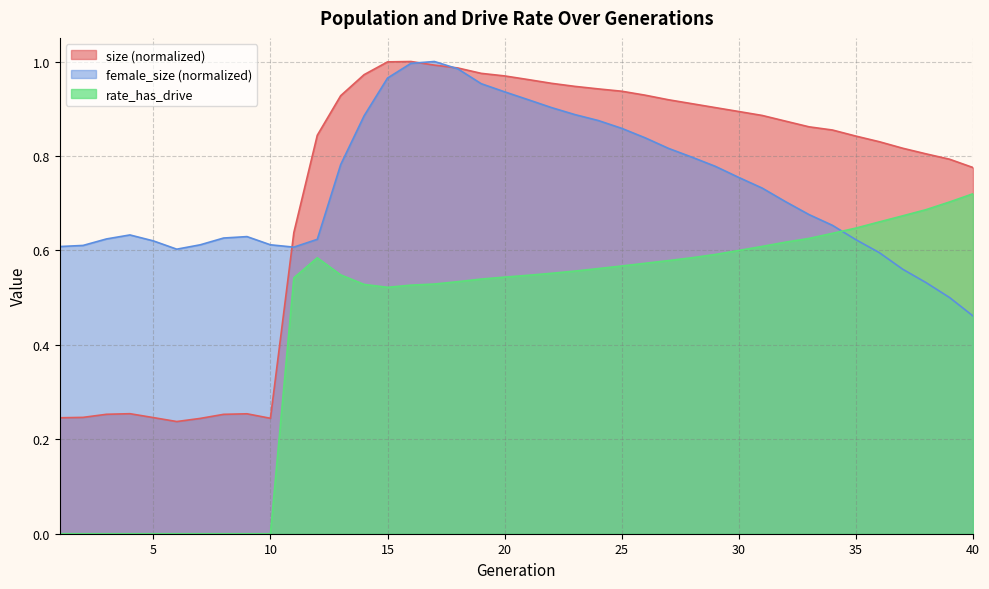

What is the maximum value for rate_has_drive?

0.7